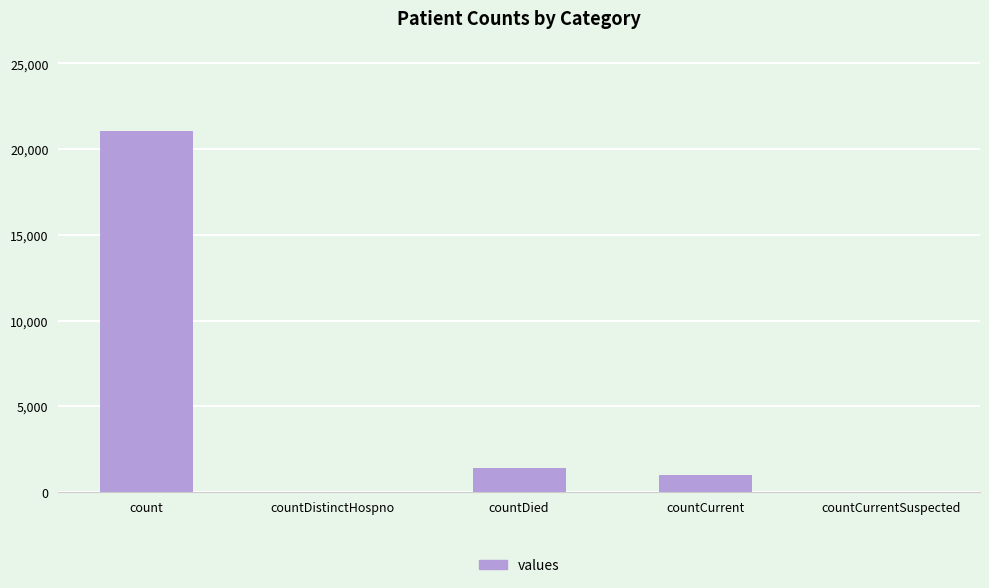

What is the sum of all values?

23461